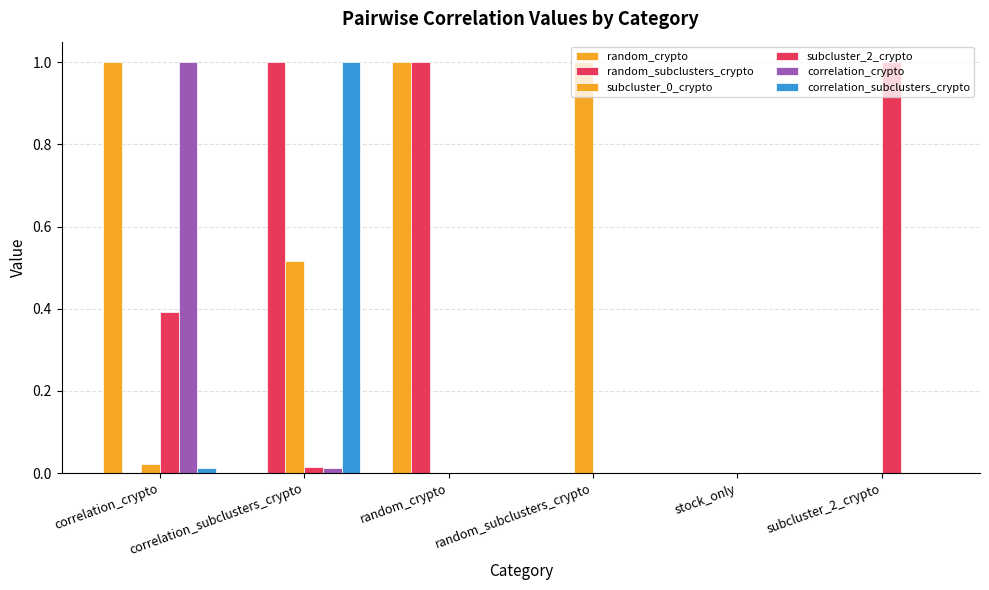

What position from the left is correlation_crypto?

1